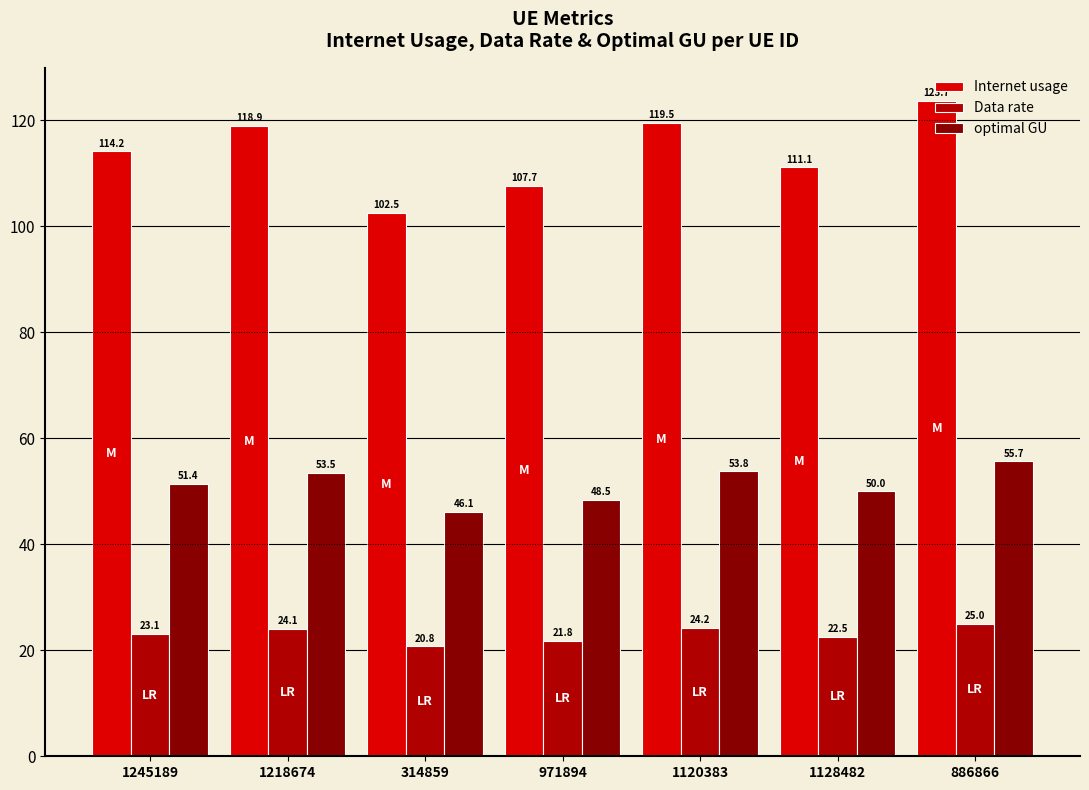

Where does the Data rate series first go above 23?

1245189